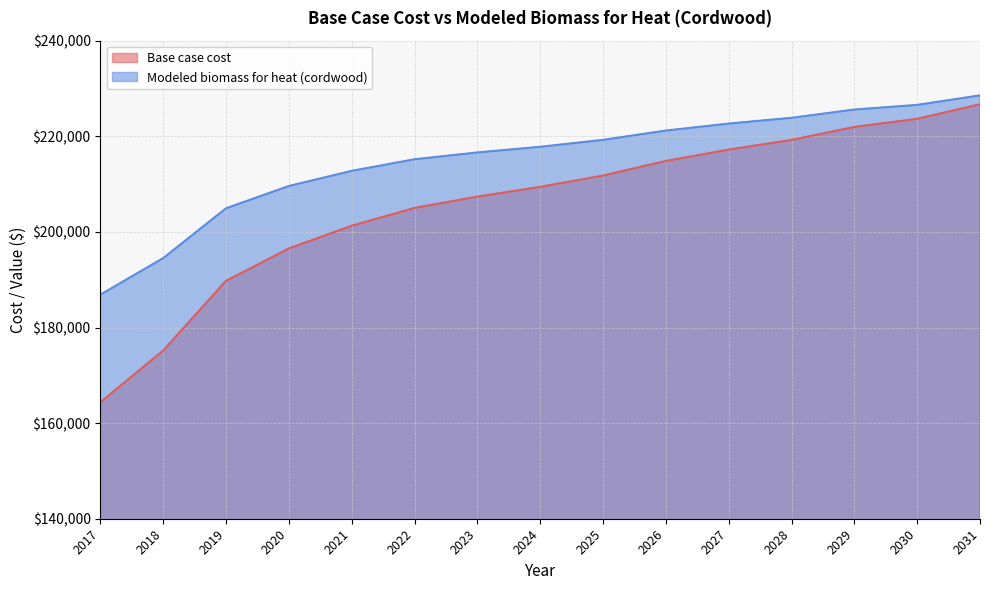

How many lines are shown in the chart?

2